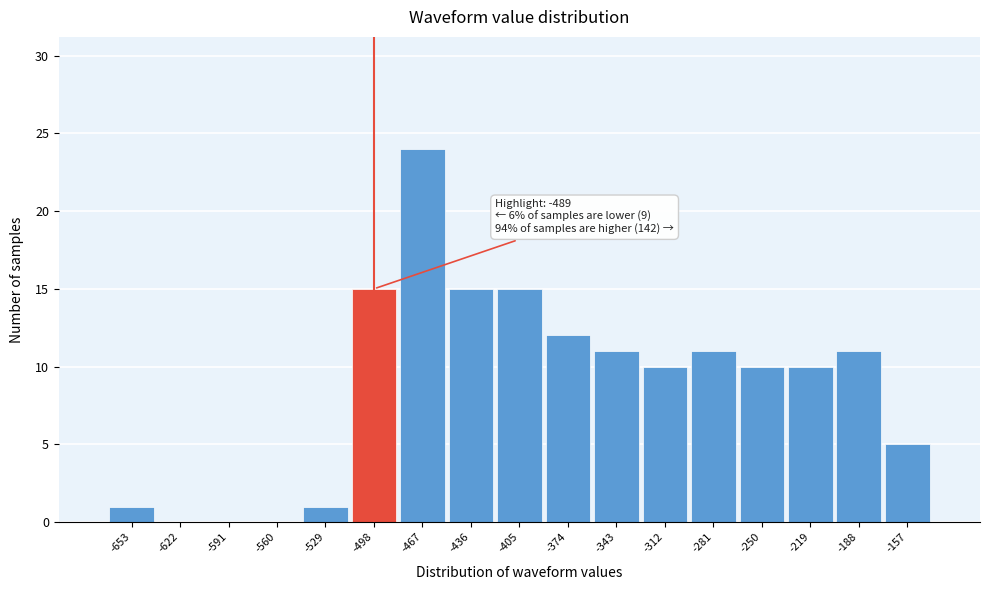

Which range on the x-axis has the tallest bar?

-483 to -452